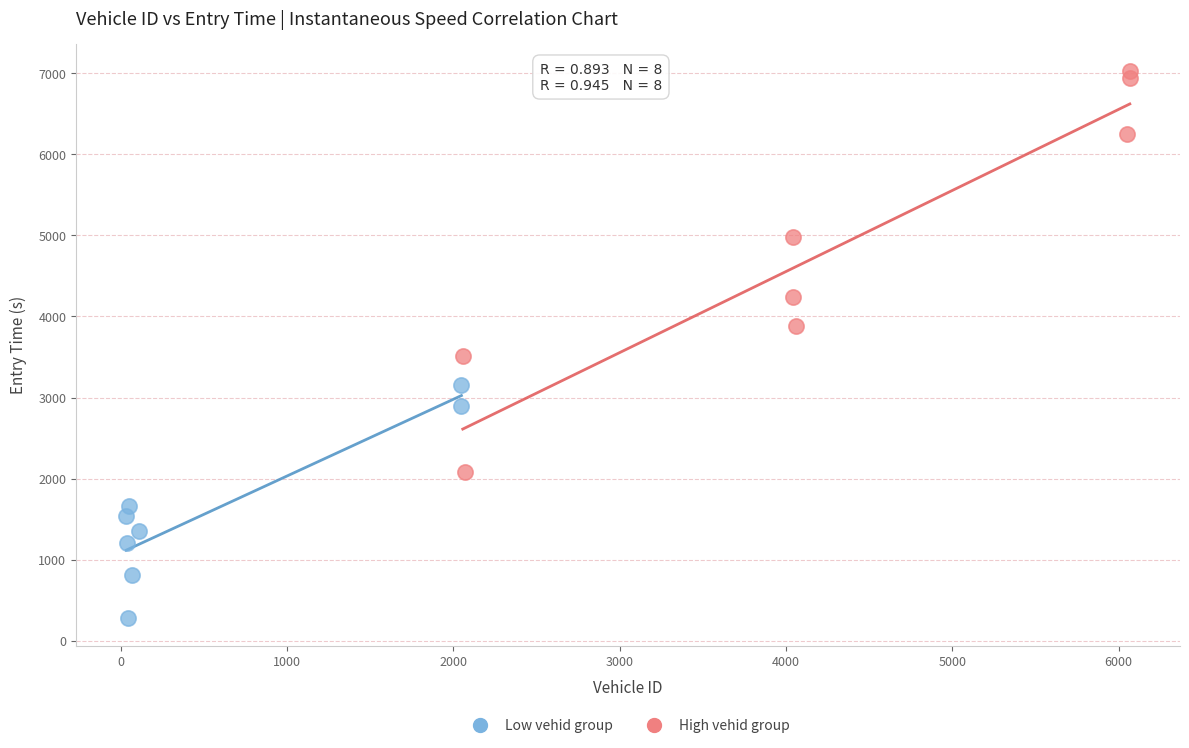

Which series reaches the minimum Y coordinate?

Low vehid group